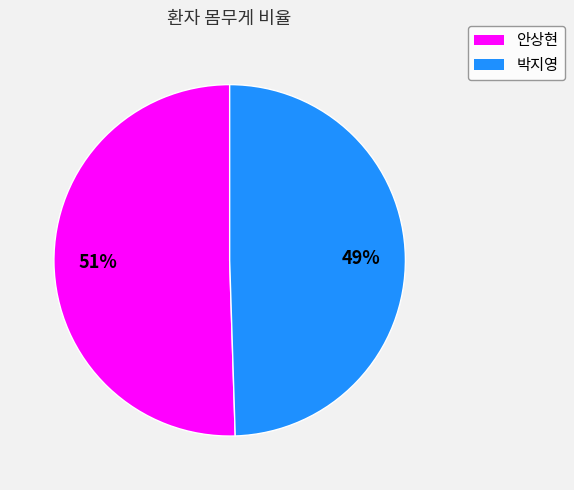

What is the ratio of the value at 박지영 to the value at 안상현?

1.0